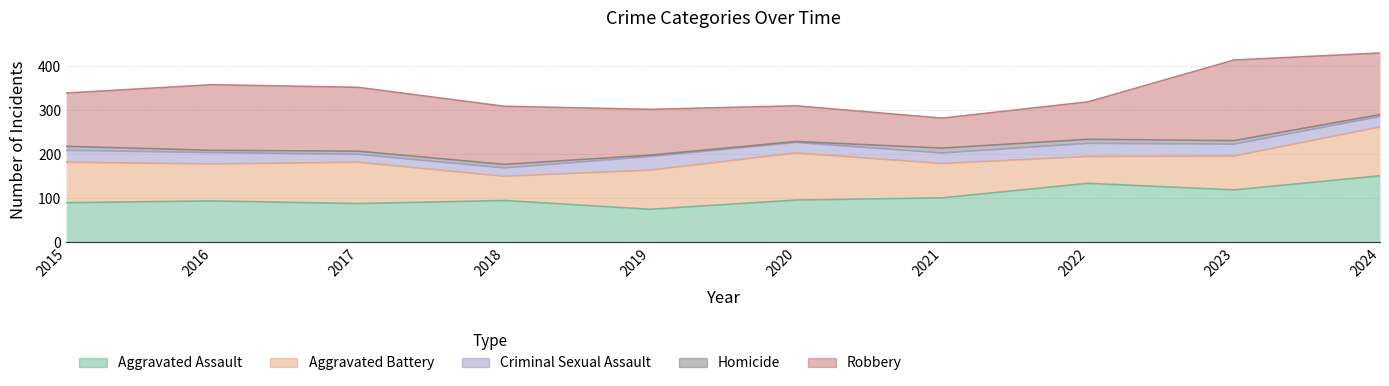

What is the sum of the Homicide values at 2022 and 2024?

13